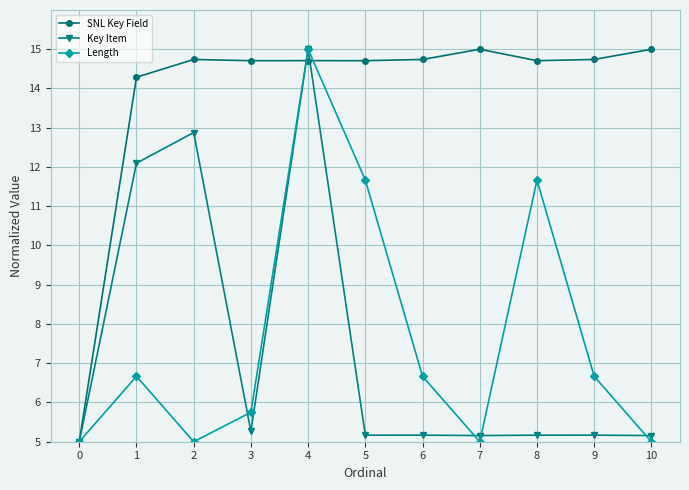

What is the minimum value shown in the chart?

5.0